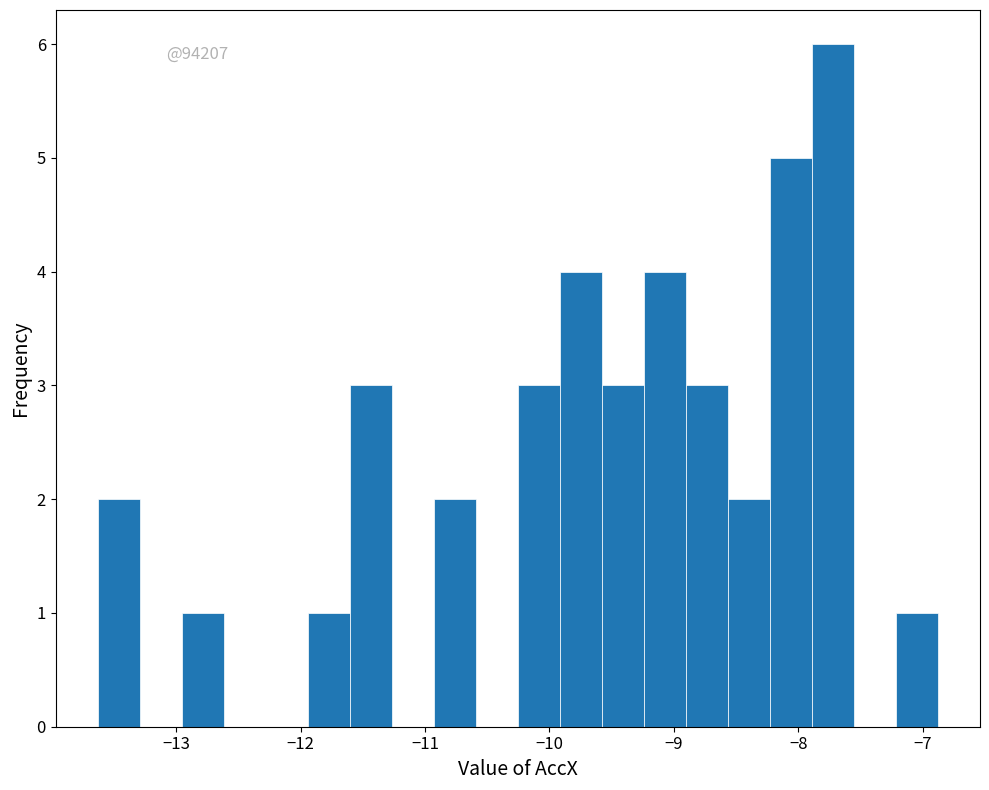

Read against the x-axis, roughly where is the centre of the tallest bar?

-7.7